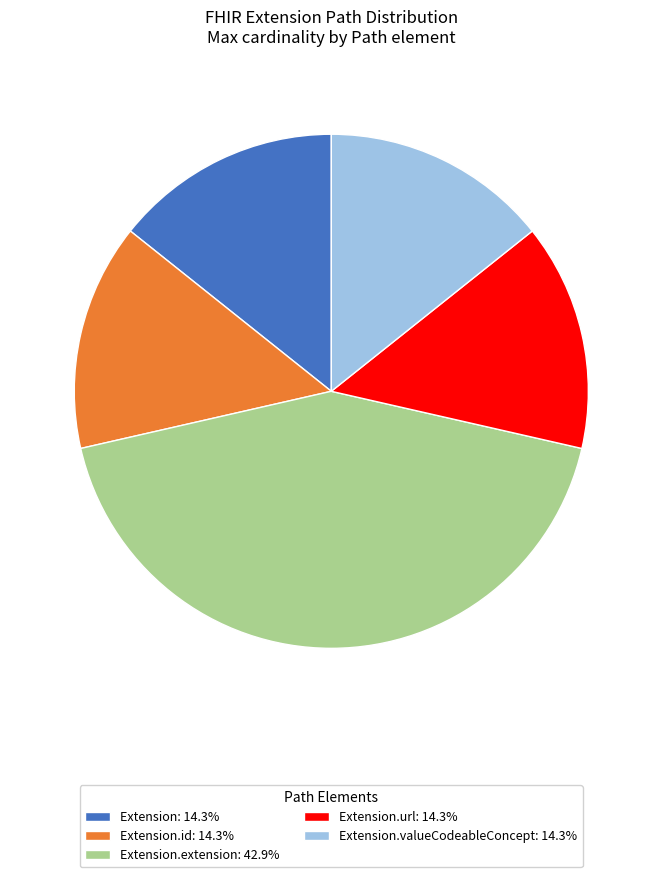

Does Extension.extension: 42.9% account for over 50% of the chart?

No